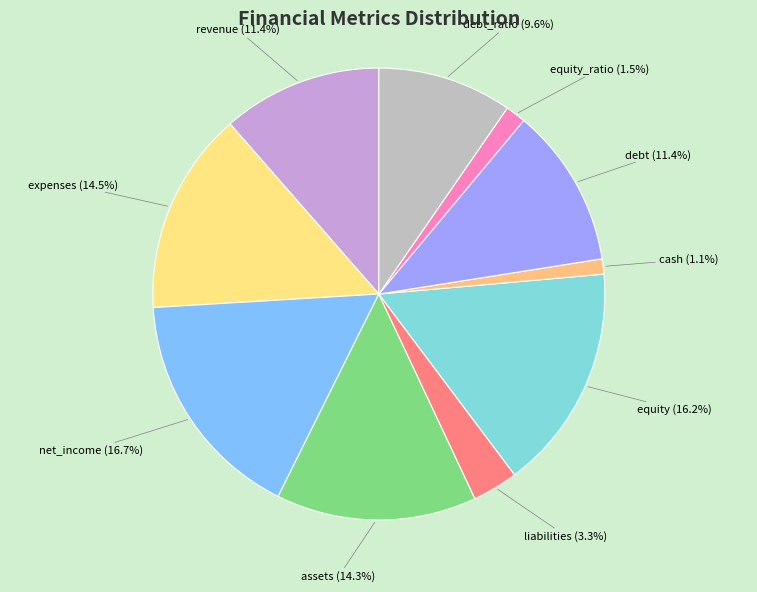

Is the sum of net_income and revenue greater than half?

No